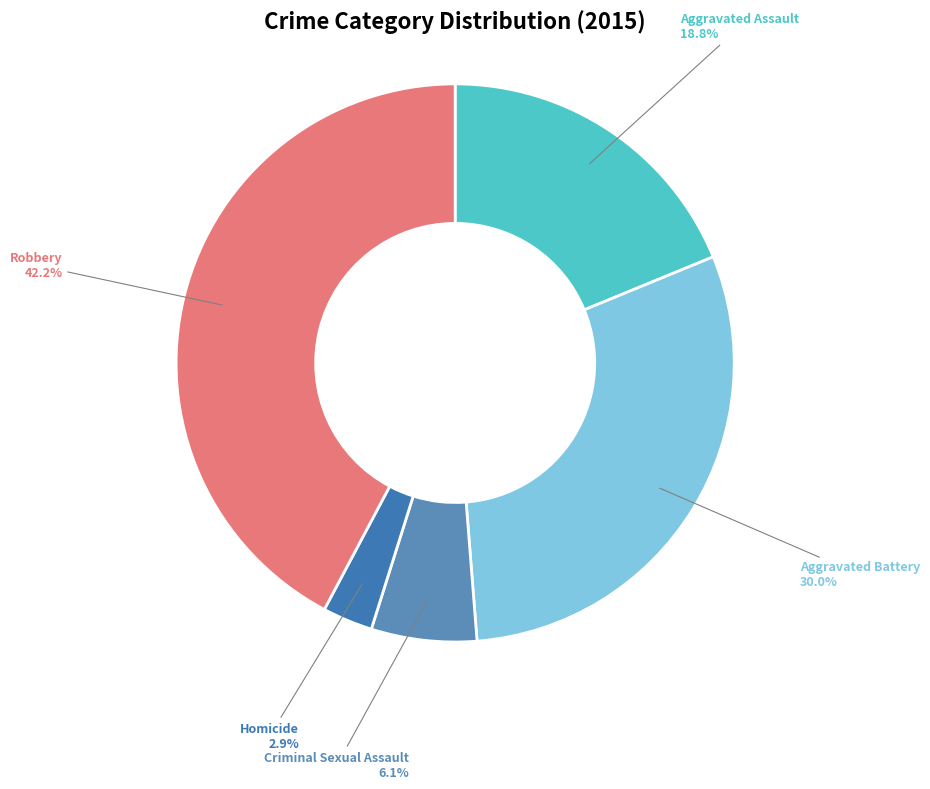

How many segments does this pie chart have?

5